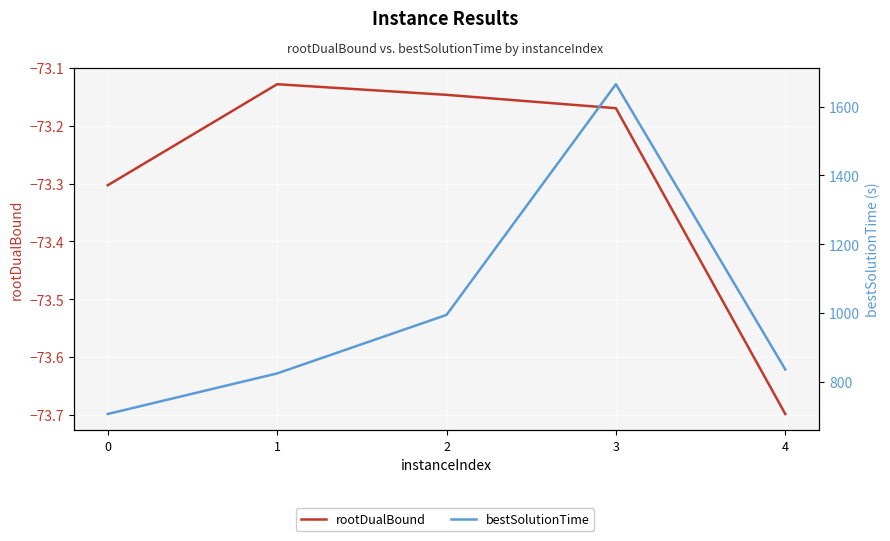

Read the rootDualBound value at 2.

-73.1